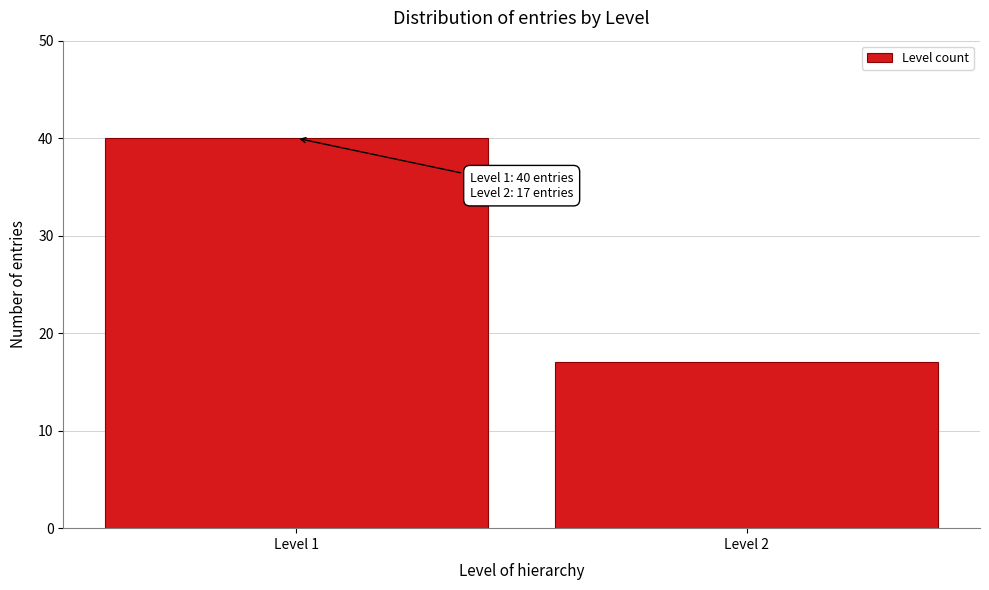

Reading left to right, transcribe all the data shown in this chart.

40	17